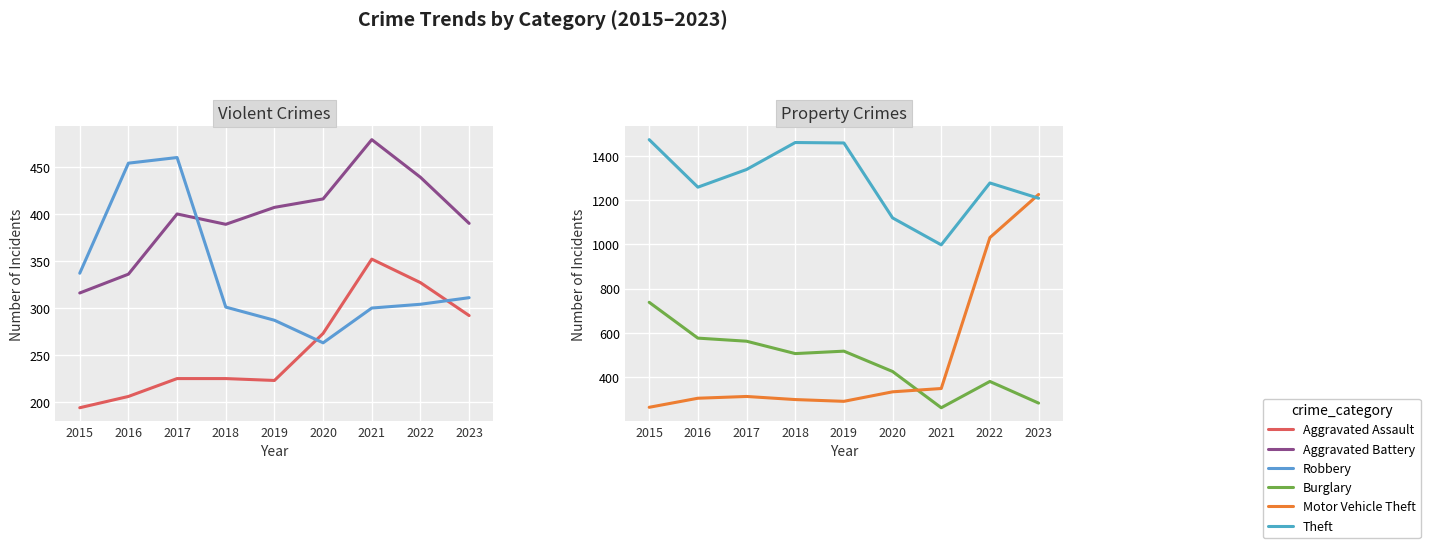

The value of Burglary at 2021 is 172. True or false?

False